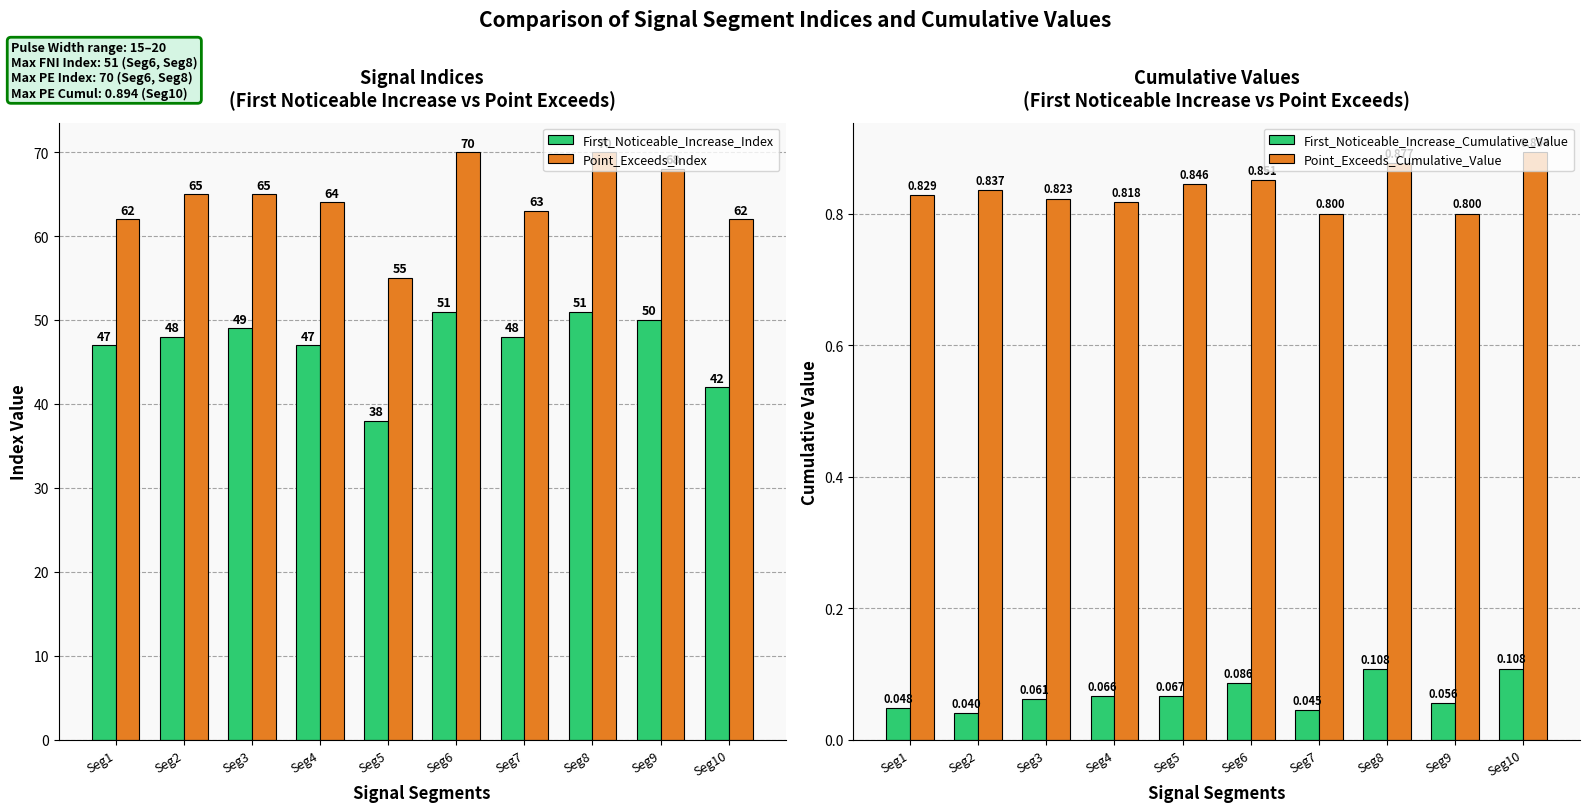

What is the value of the First_Noticeable_Increase_Cumulative_Value bar at the 10th from the left?

0.1